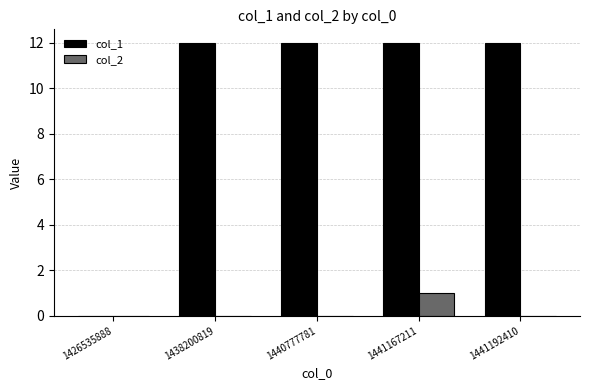

What is the greatest value displayed?

12